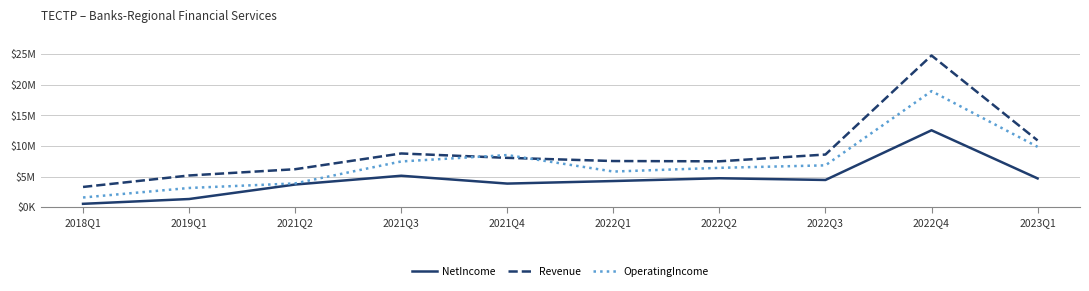

What is the total value across all series at 2018Q1?

5489000